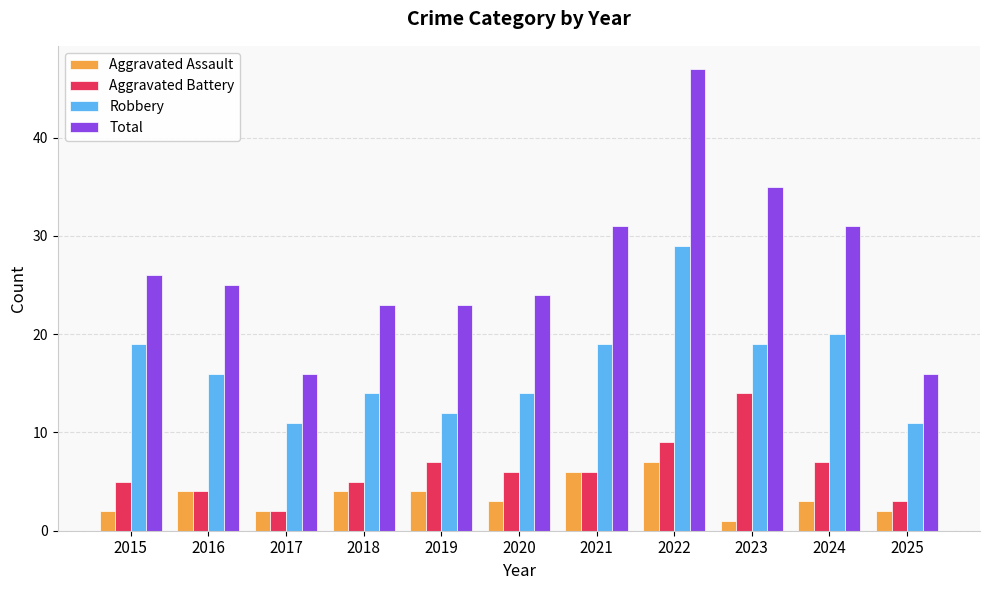

What is the maximum value shown in the chart?

47